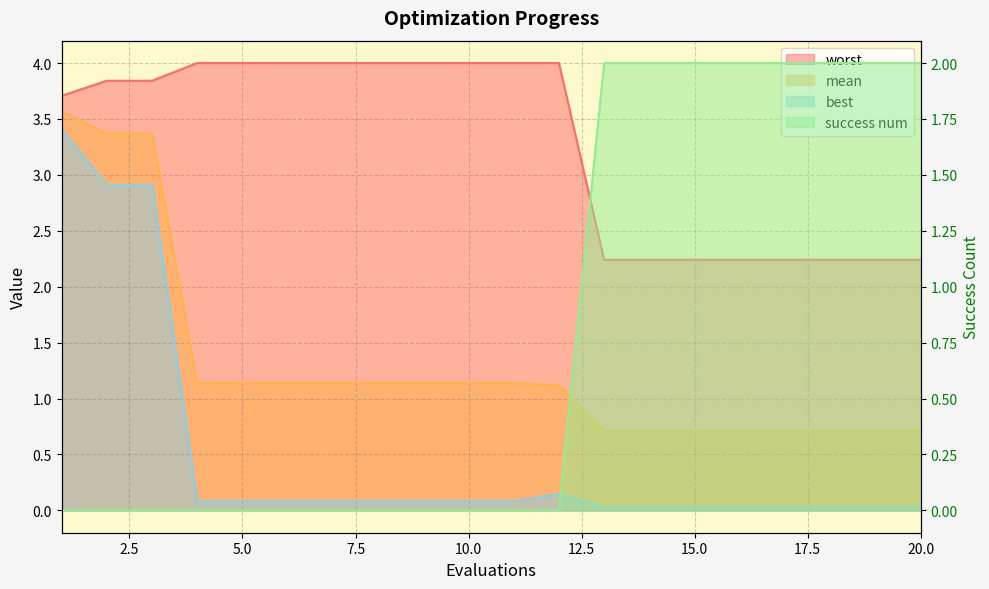

Is it true that worst equals 0.9 at 19?

False